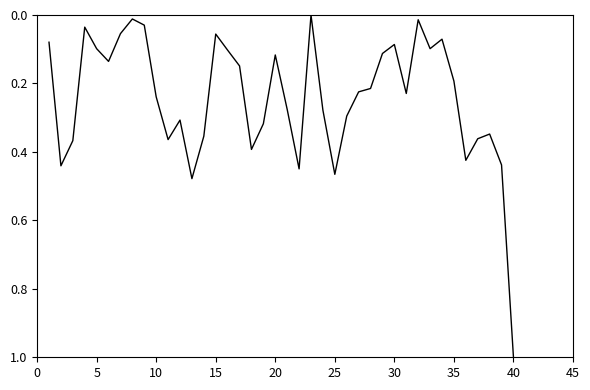

What is the maximum value shown in the chart?

1.0